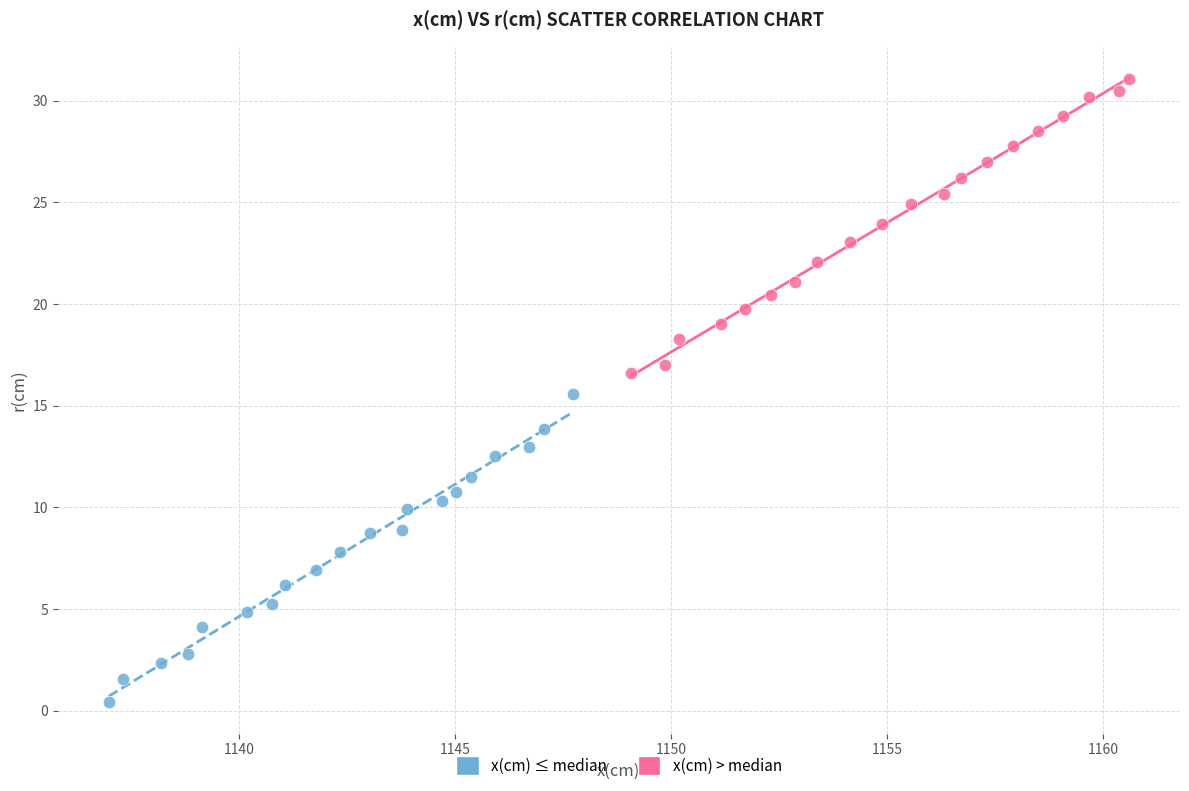

Which series reaches the maximum Y coordinate?

x(cm) > median